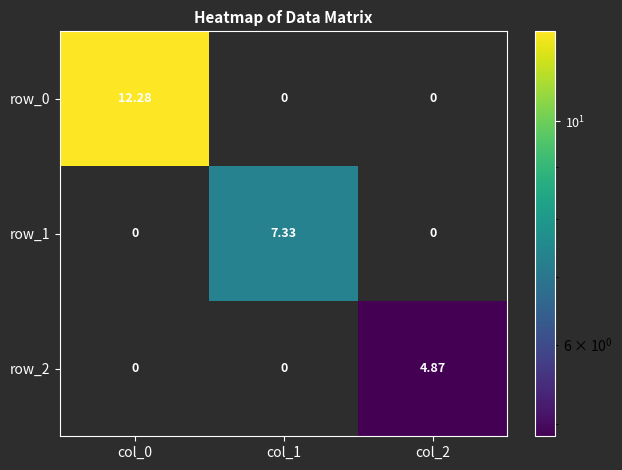

Is the value of row_0 at col_0 greater than the value of row_1 at col_0?

Yes